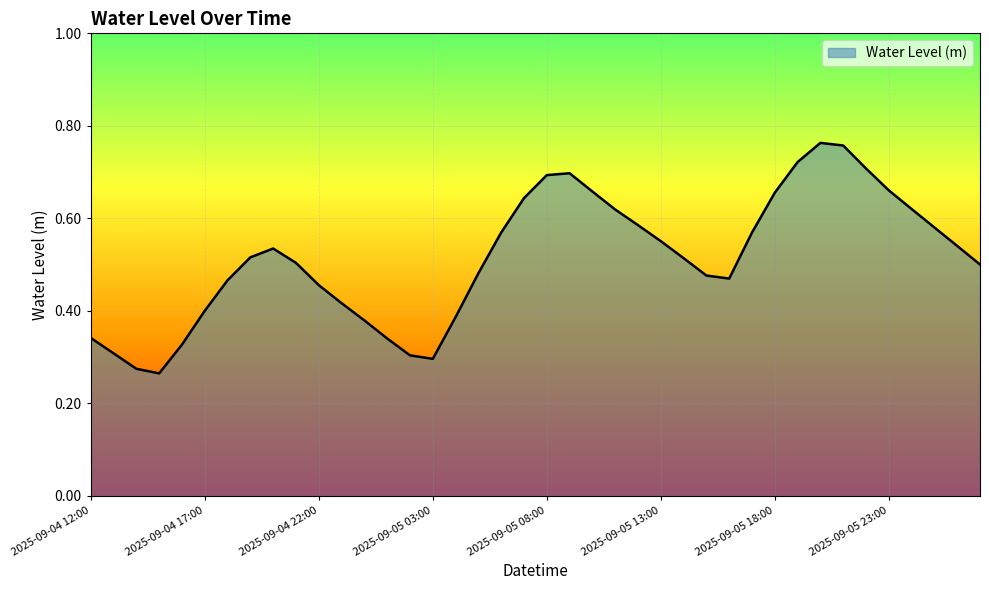

Where is the first local maximum?

2025-09-04 20:00